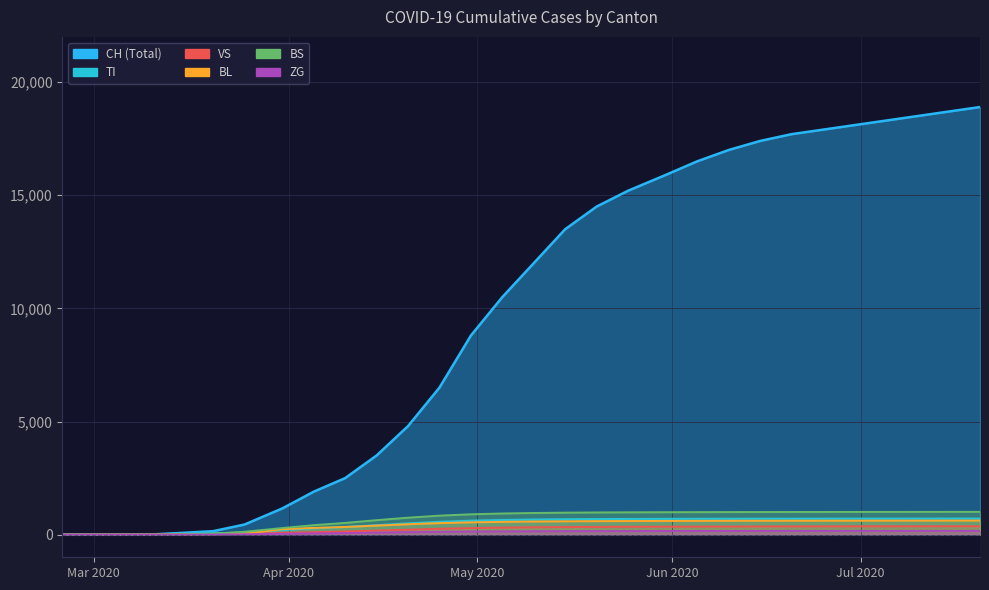

How many lines are shown in the chart?

5